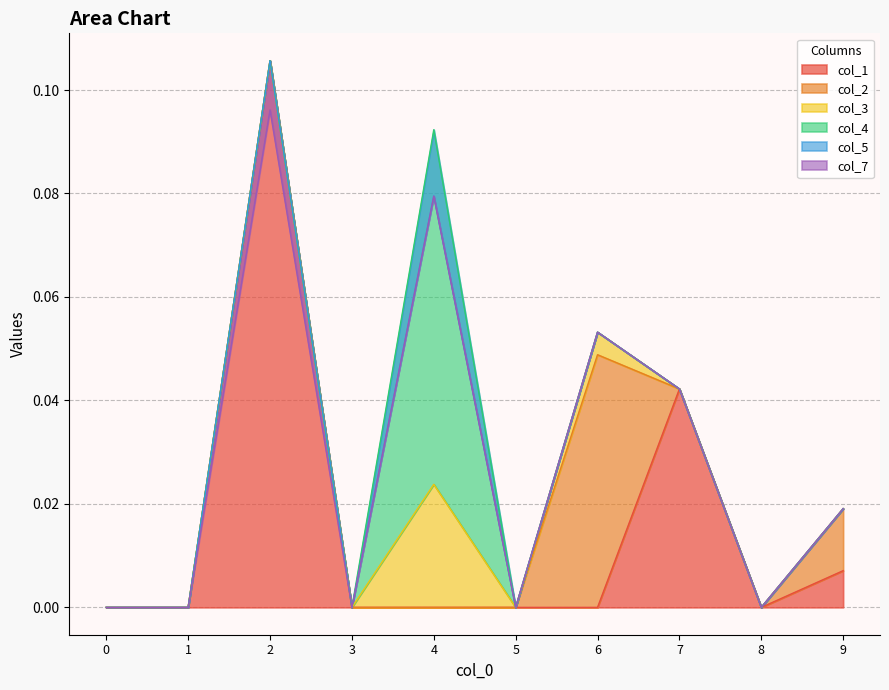

Reading left to right, list all the values displayed in this chart.

col_1: 0=0.0	1=0.0	2=0.1	3=0.0	4=0.0	5=0.0	6=0.0	7=0.0	8=0.0	9=0.0
col_2: 0=0.0	1=0.0	2=0.0	3=0.0	4=0.0	5=0.0	6=0.0	7=0.0	8=0.0	9=0.0
col_3: 0=0.0	1=0.0	2=0.0	3=0.0	4=0.0	5=0.0	6=0.0	7=0.0	8=0.0	9=0.0
col_4: 0=0.0	1=0.0	2=0.0	3=0.0	4=0.1	5=0.0	6=0.0	7=0.0	8=0.0	9=0.0
col_5: 0=0.0	1=0.0	2=0.0	3=0.0	4=-0.0	5=0.0	6=0.0	7=0.0	8=0.0	9=0.0
col_7: 0=0.0	1=0.0	2=-0.0	3=0.0	4=0.0	5=0.0	6=0.0	7=0.0	8=0.0	9=0.0